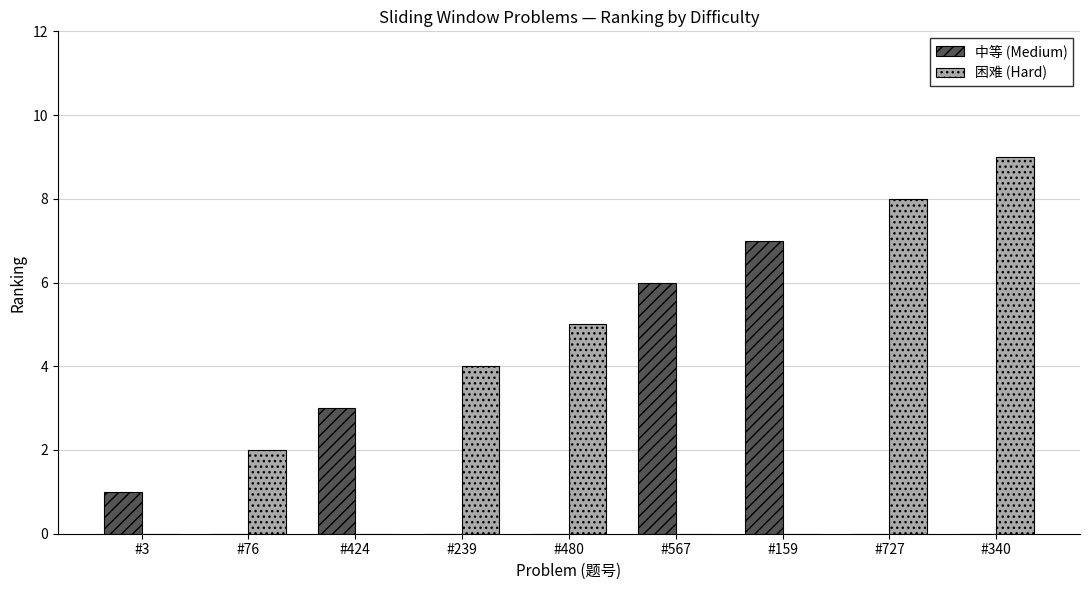

The value of 困难 (Hard) at #239 is 1. True or false?

False